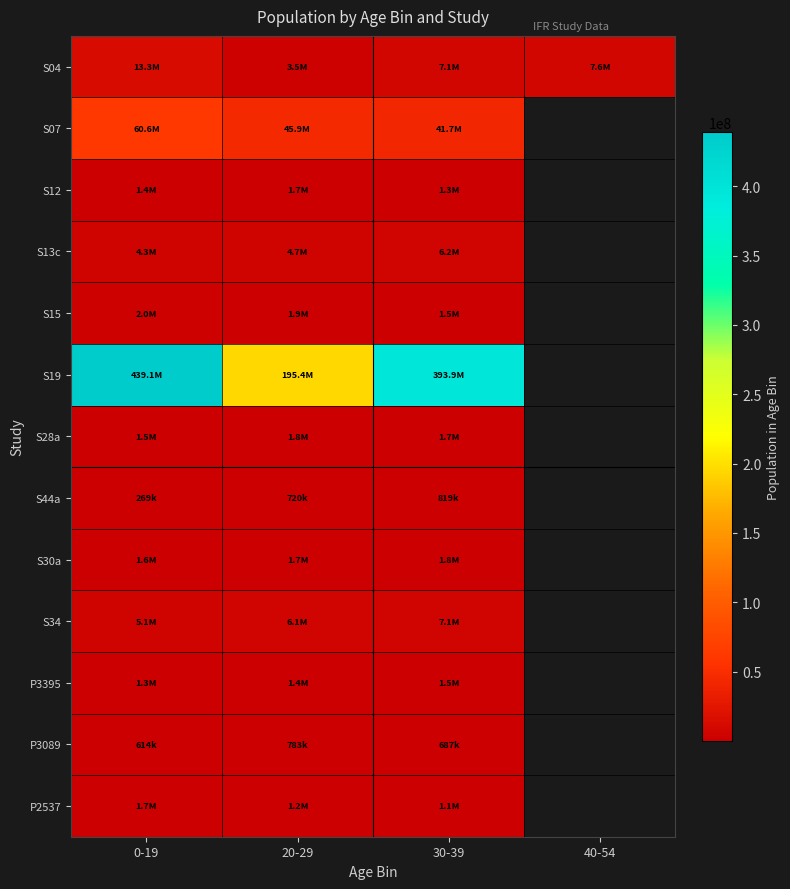

At which category does the chart reach its peak across all series?

0-19